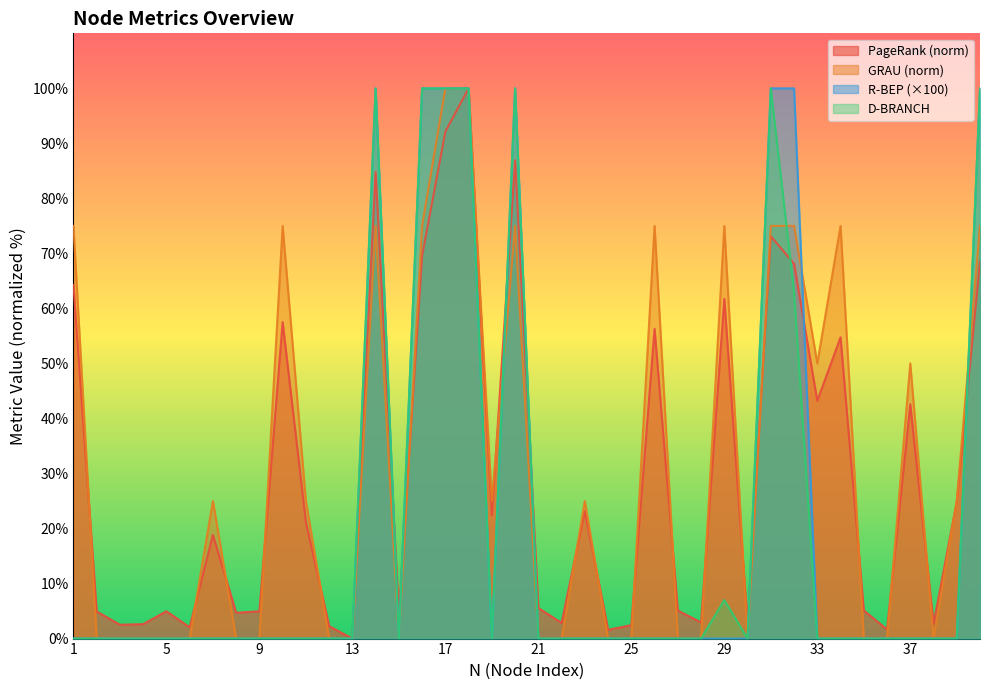

At which label is D-BRANCH closest to 50?

32